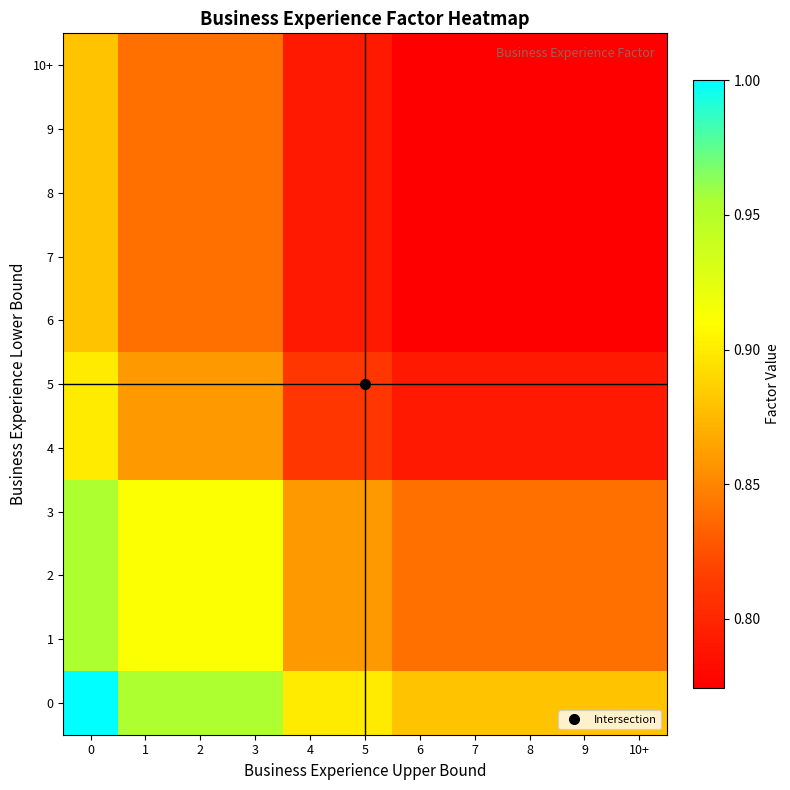

Reading right to left, what are all the values shown in this chart?

0: 10+=0.9	9=0.9	8=0.9	7=0.9	6=0.9	5=0.9	4=0.9	3=1.0	2=1.0	1=1.0	0=1.0
1: 10+=0.8	9=0.8	8=0.8	7=0.8	6=0.8	5=0.9	4=0.9	3=0.9	2=0.9	1=0.9	0=1.0
2: 10+=0.8	9=0.8	8=0.8	7=0.8	6=0.8	5=0.9	4=0.9	3=0.9	2=0.9	1=0.9	0=1.0
3: 10+=0.8	9=0.8	8=0.8	7=0.8	6=0.8	5=0.9	4=0.9	3=0.9	2=0.9	1=0.9	0=1.0
4: 10+=0.8	9=0.8	8=0.8	7=0.8	6=0.8	5=0.8	4=0.8	3=0.9	2=0.9	1=0.9	0=0.9
5: 10+=0.8	9=0.8	8=0.8	7=0.8	6=0.8	5=0.8	4=0.8	3=0.9	2=0.9	1=0.9	0=0.9
6: 10+=0.8	9=0.8	8=0.8	7=0.8	6=0.8	5=0.8	4=0.8	3=0.8	2=0.8	1=0.8	0=0.9
7: 10+=0.8	9=0.8	8=0.8	7=0.8	6=0.8	5=0.8	4=0.8	3=0.8	2=0.8	1=0.8	0=0.9
8: 10+=0.8	9=0.8	8=0.8	7=0.8	6=0.8	5=0.8	4=0.8	3=0.8	2=0.8	1=0.8	0=0.9
9: 10+=0.8	9=0.8	8=0.8	7=0.8	6=0.8	5=0.8	4=0.8	3=0.8	2=0.8	1=0.8	0=0.9
10+: 10+=0.8	9=0.8	8=0.8	7=0.8	6=0.8	5=0.8	4=0.8	3=0.8	2=0.8	1=0.8	0=0.9